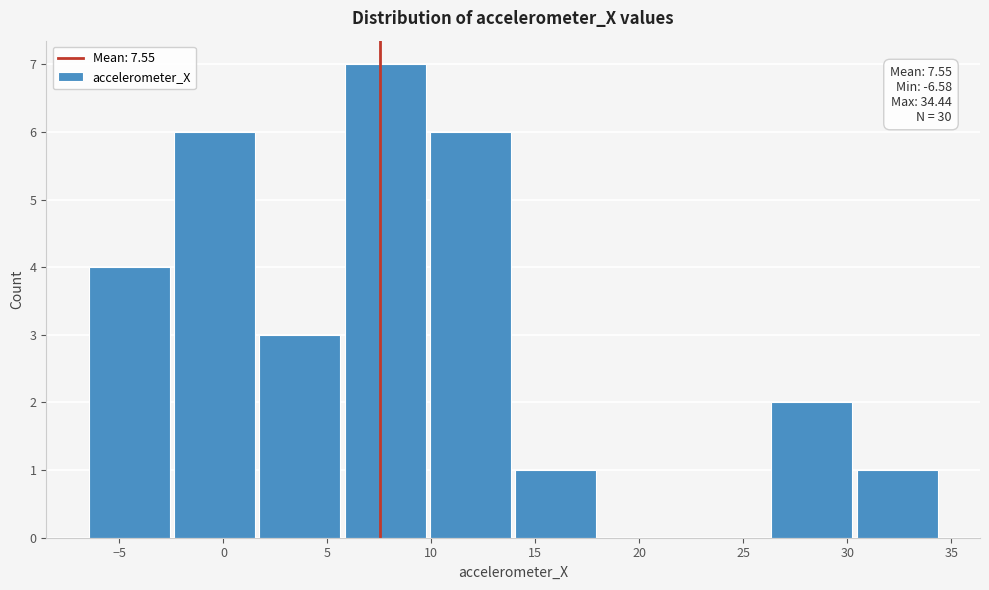

Over which range of the x-axis is the bar tallest?

5.5 to 10.0